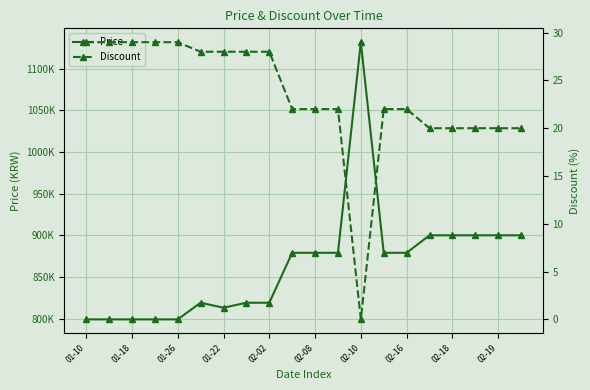

What is the difference between the highest and lowest values at 13?

878978